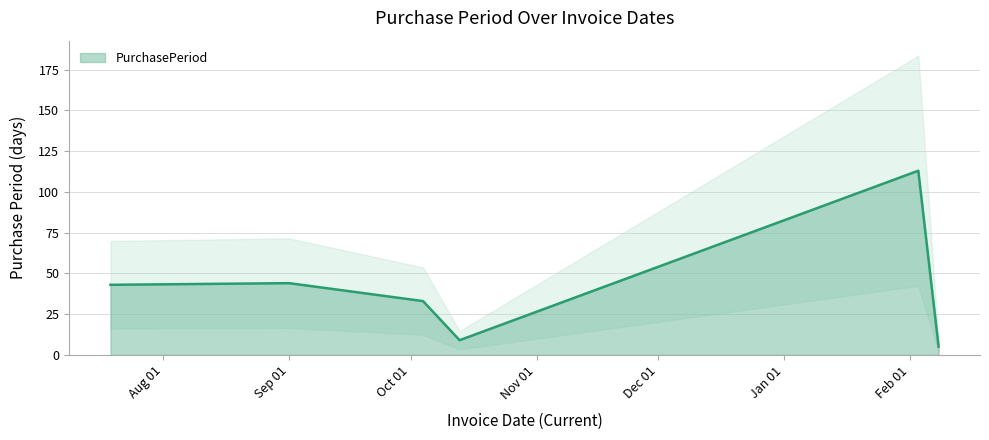

The chart shows a value of 9 at 2016-10-04. True or false?

False